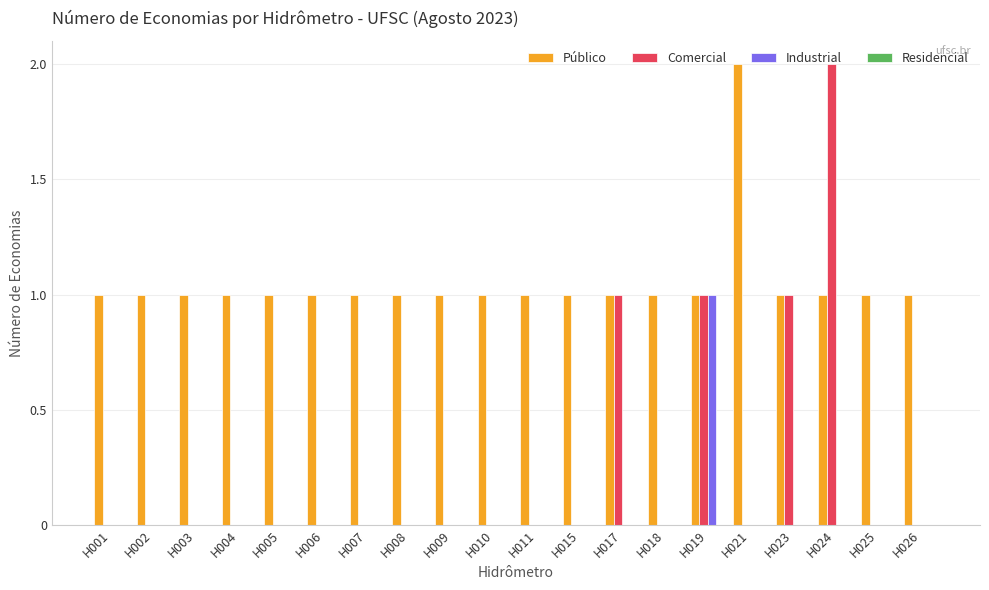

The Industrial series shows 0 at H015. True or false?

True